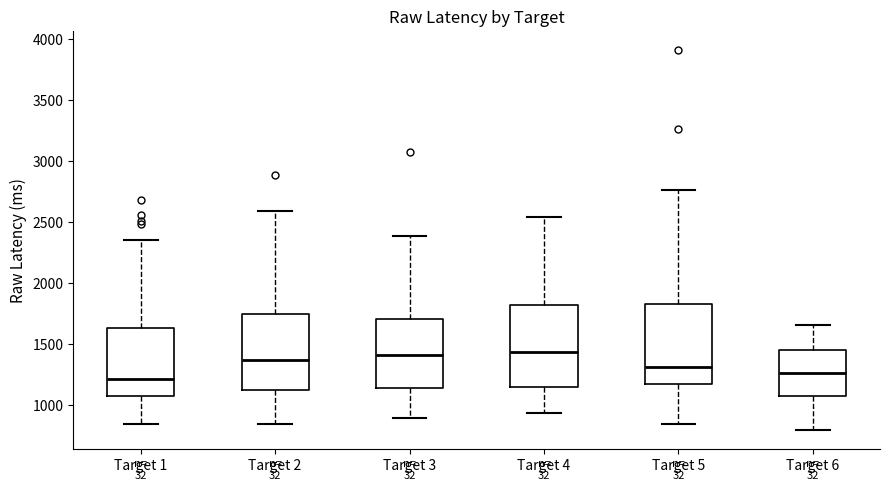

Where is the upper edge of the box for Target 3 on the y-axis? The values are not printed on the chart, so give them approximately, as read against the axis.

1700